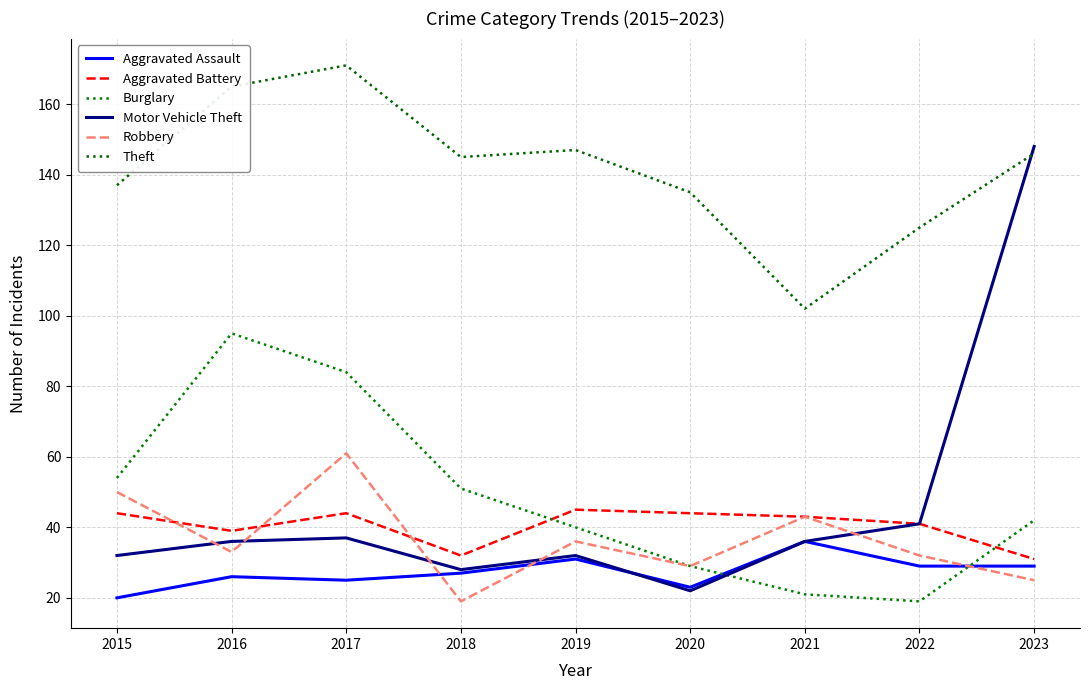

At which label does Aggravated Assault reach its peak?

2021